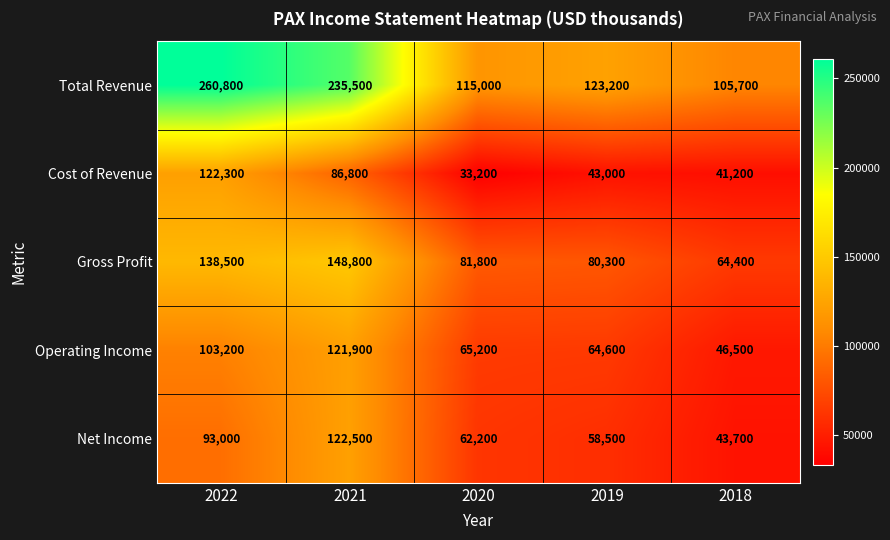

What is the difference between the Total Revenue values at 2022 and 2018?

155100